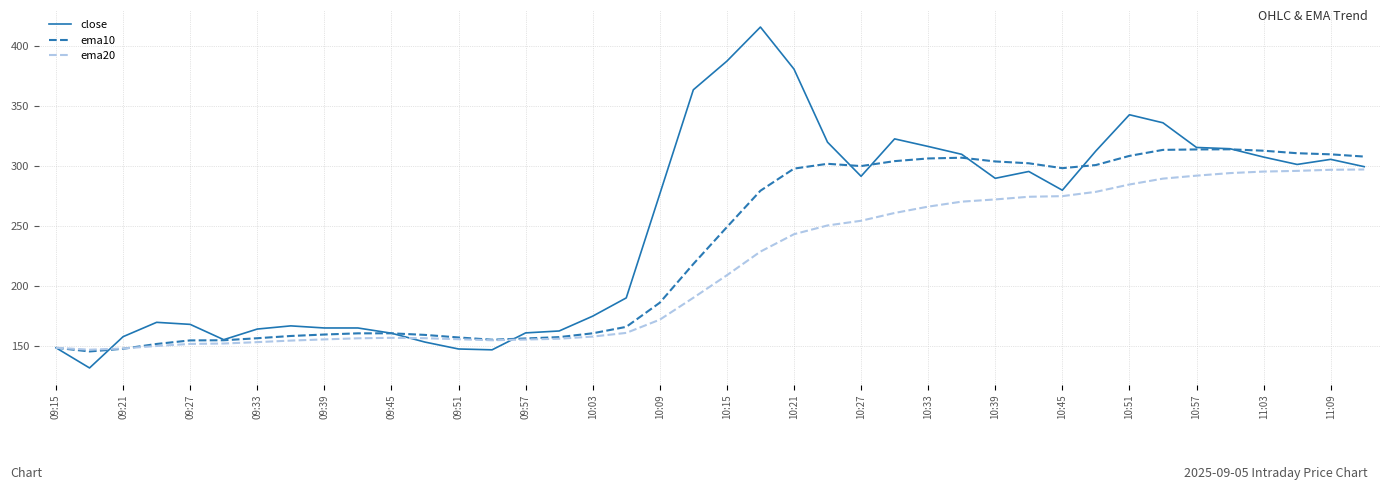

Rank the series by their average value, from highest to lowest.

close, ema10, ema20